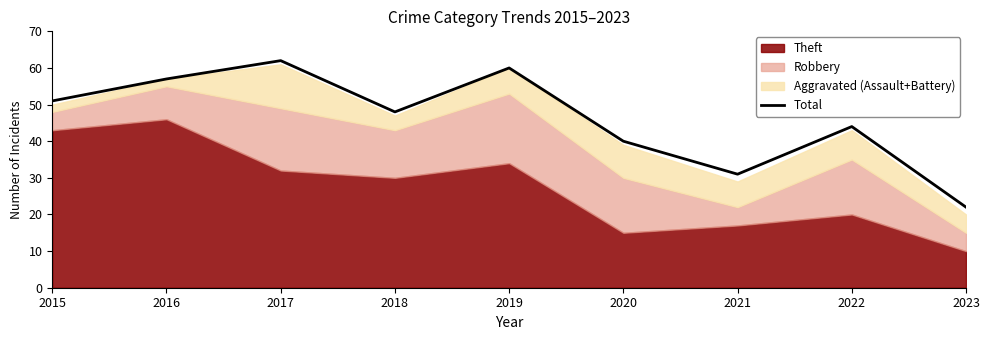

What is the sum of all values?

415